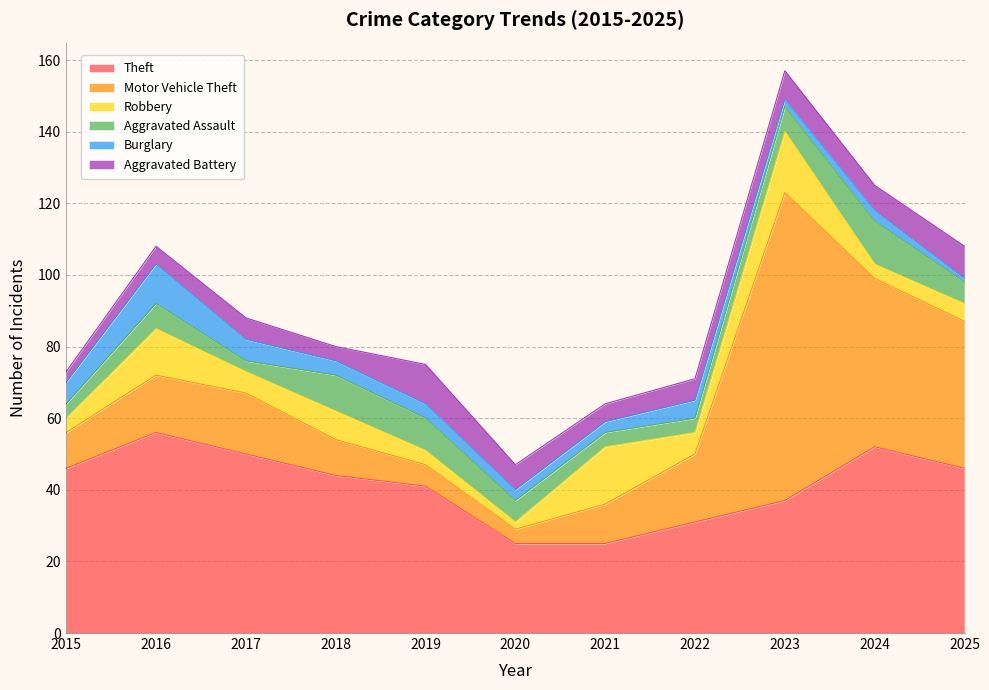

Reading left to right, extract all data points from this chart.

Theft: 2015=46	2016=56	2017=50	2018=44	2019=41	2020=25	2021=25	2022=31	2023=37	2024=52	2025=46
Motor Vehicle Theft: 2015=10	2016=16	2017=17	2018=10	2019=6	2020=4	2021=11	2022=19	2023=86	2024=47	2025=41
Robbery: 2015=4	2016=13	2017=6	2018=8	2019=4	2020=2	2021=16	2022=6	2023=17	2024=4	2025=5
Aggravated Assault: 2015=4	2016=7	2017=3	2018=10	2019=9	2020=6	2021=4	2022=4	2023=7	2024=12	2025=6
Burglary: 2015=6	2016=11	2017=6	2018=4	2019=4	2020=3	2021=3	2022=5	2023=2	2024=3	2025=1
Aggravated Battery: 2015=3	2016=5	2017=6	2018=4	2019=11	2020=7	2021=5	2022=6	2023=8	2024=7	2025=9